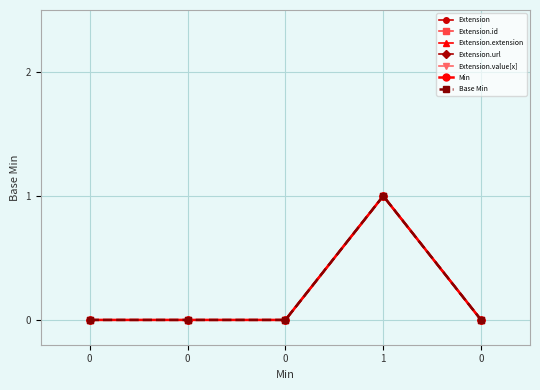

True or false: Extension and Extension.extension cross at least once.

False